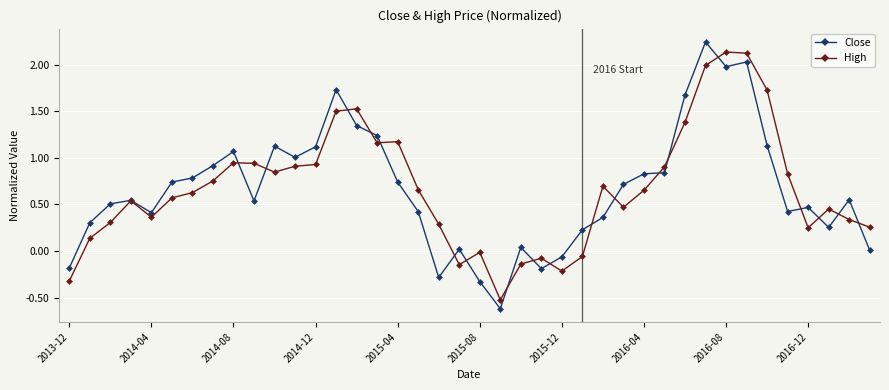

True or false: High has more than 1 points higher than both neighbors.

True